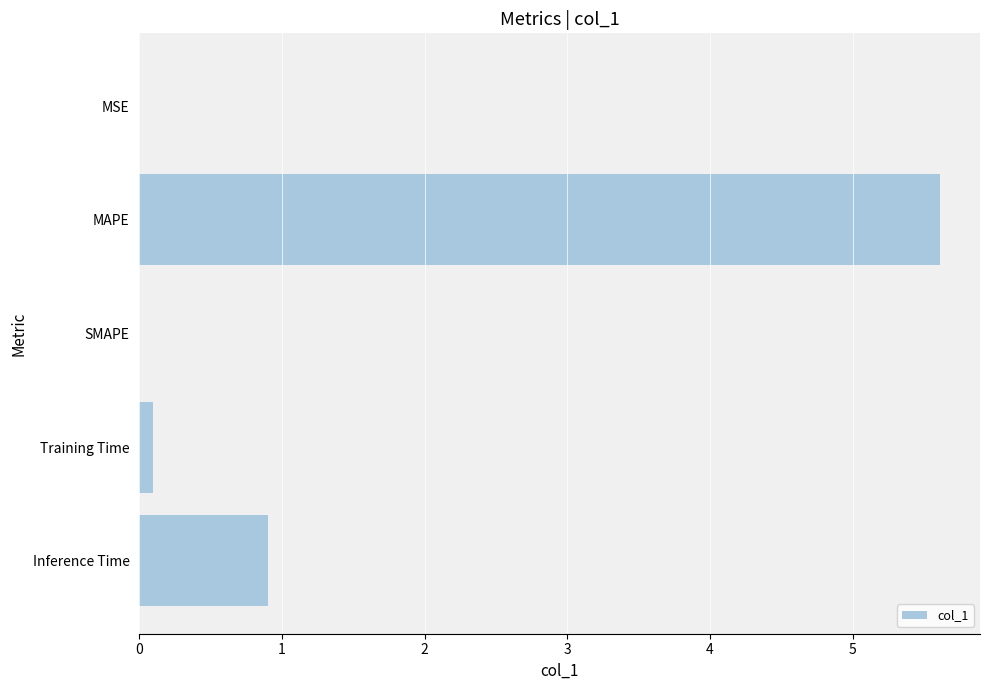

What is the sum of all values?

6.6